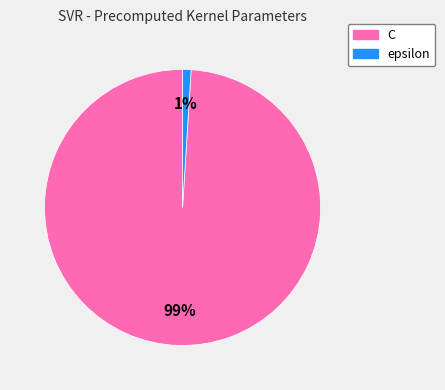

To the nearest percent, what is the difference between the C and epsilon slice percentages?

98%